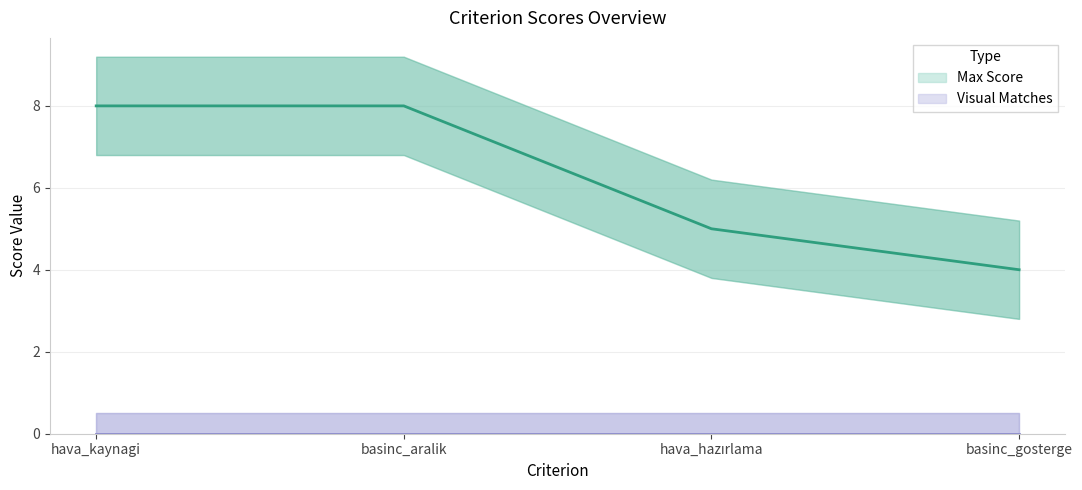

Approximately how many times larger is the value at basinc_aralik compared to hava_kaynagi?

1.0